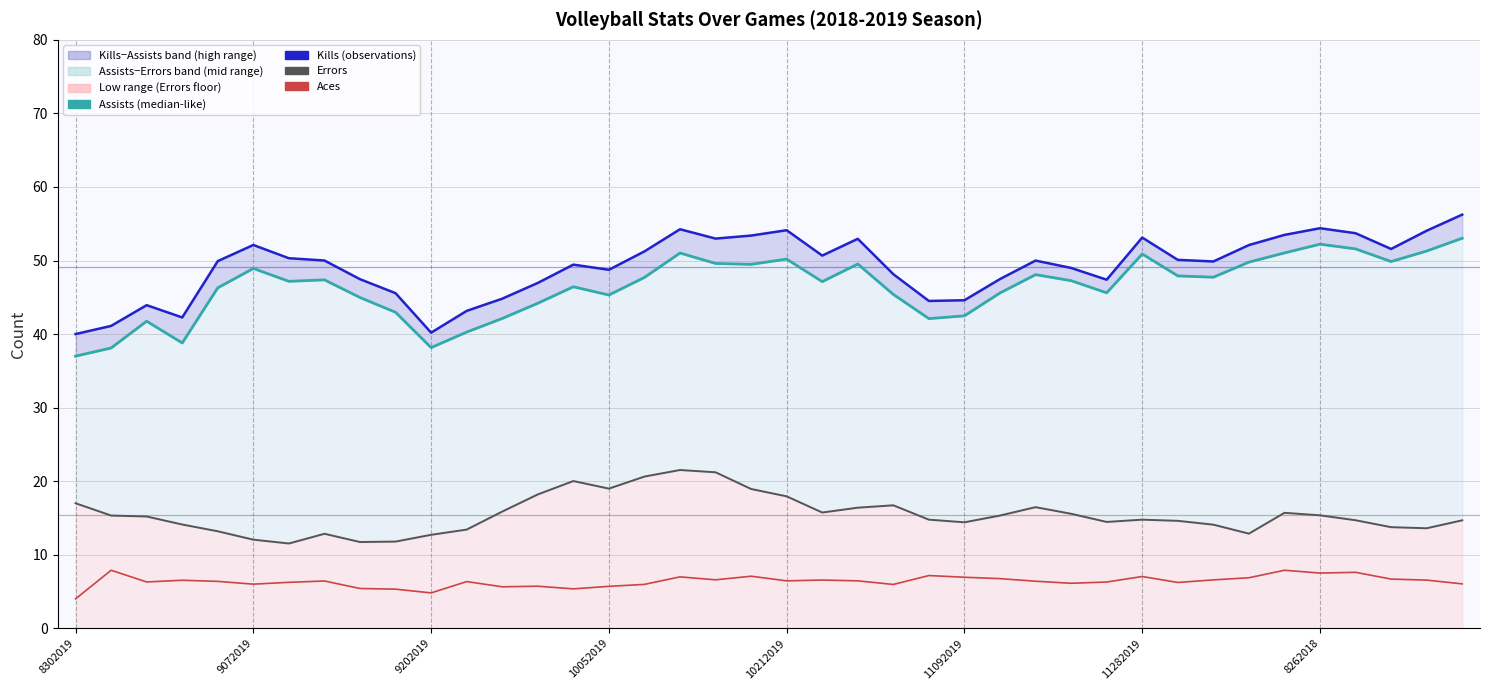

Is the value of Kills at 33 greater than the value of Assists at 15?

Yes